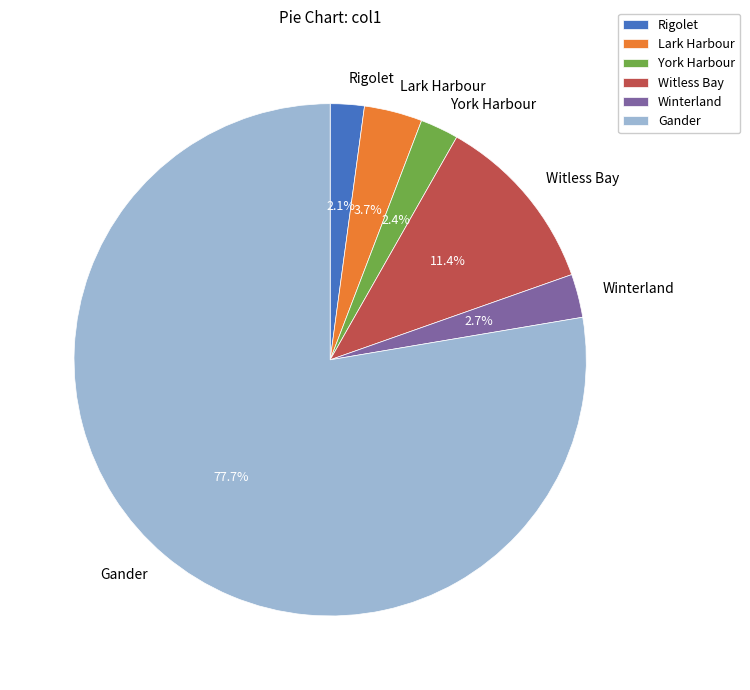

What is the largest slice in the pie chart?

Gander